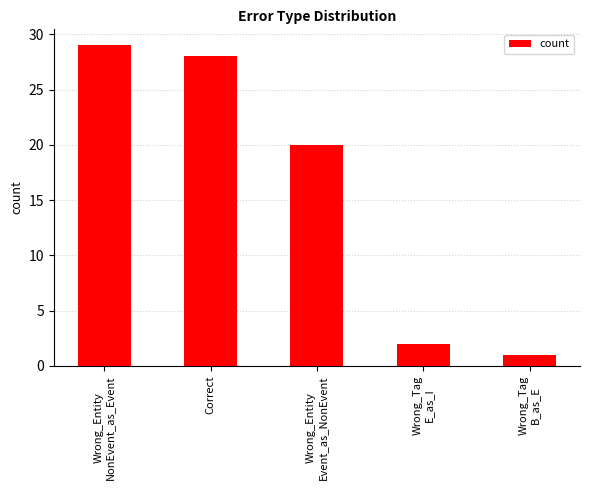

Reading left to right, transcribe all the data shown in this chart.

Wrong_Entity
NonEvent_as_Event=29	Correct=28	Wrong_Entity
Event_as_NonEvent=20	Wrong_Tag
E_as_I=2	Wrong_Tag
B_as_E=1